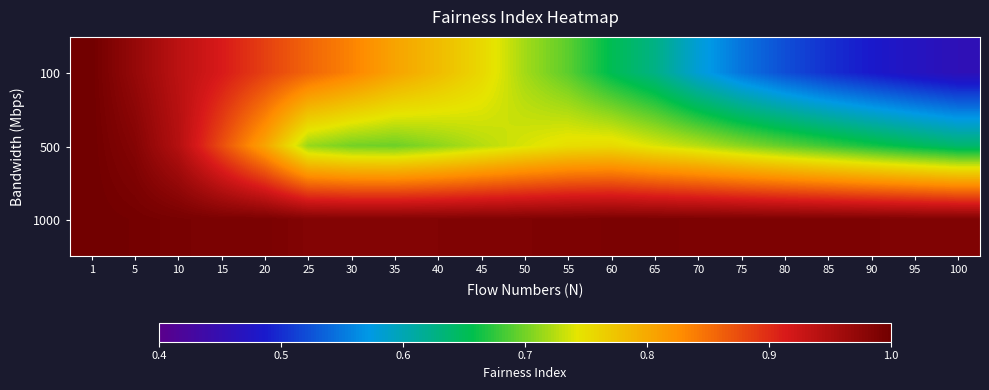

At which category is the sum across all series the highest?

1